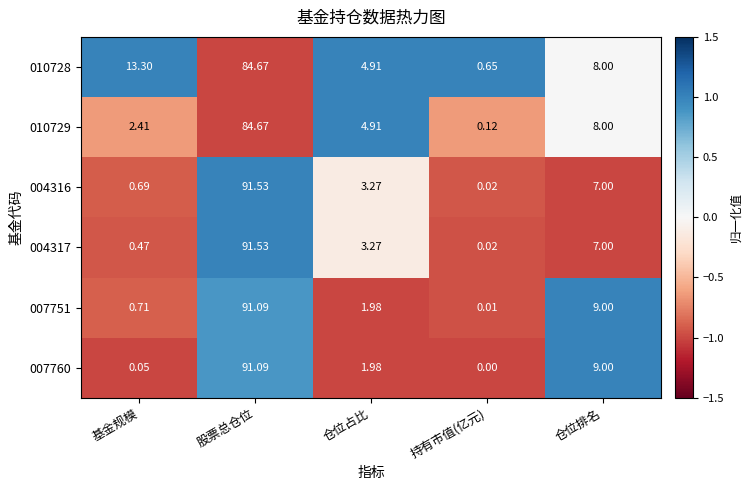

List the labels in order of 004316 value, largest first.

股票总仓位, 仓位排名, 仓位占比, 基金规模, 持有市值(亿元)